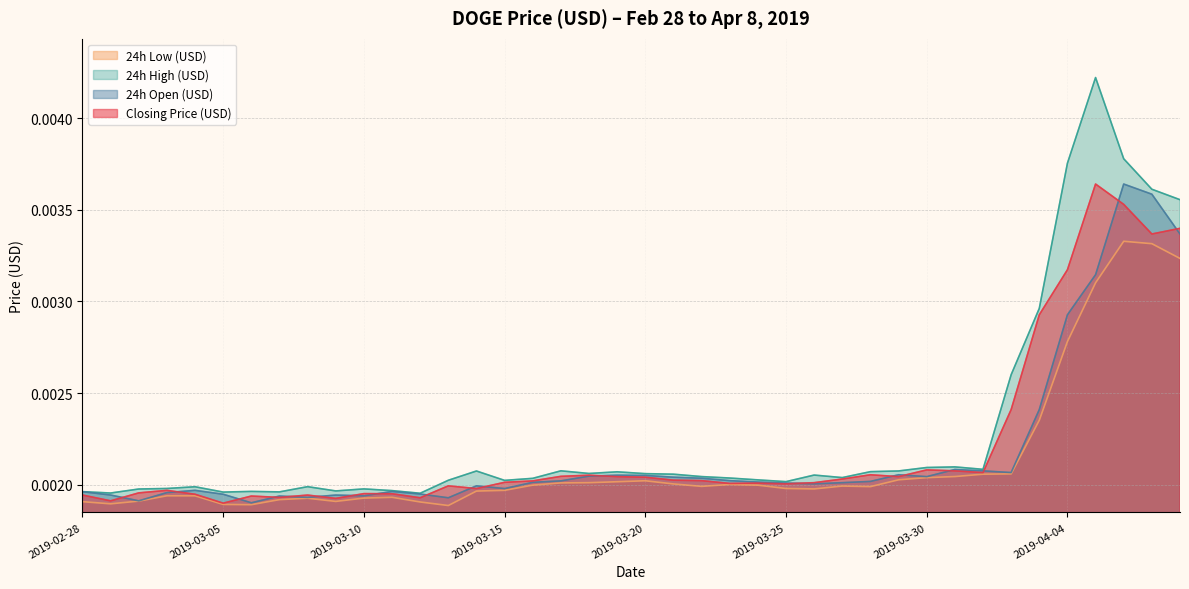

Is the value of 24h High (USD) at 2019-03-16 greater than the value of 24h Low (USD) at 2019-03-15?

Yes